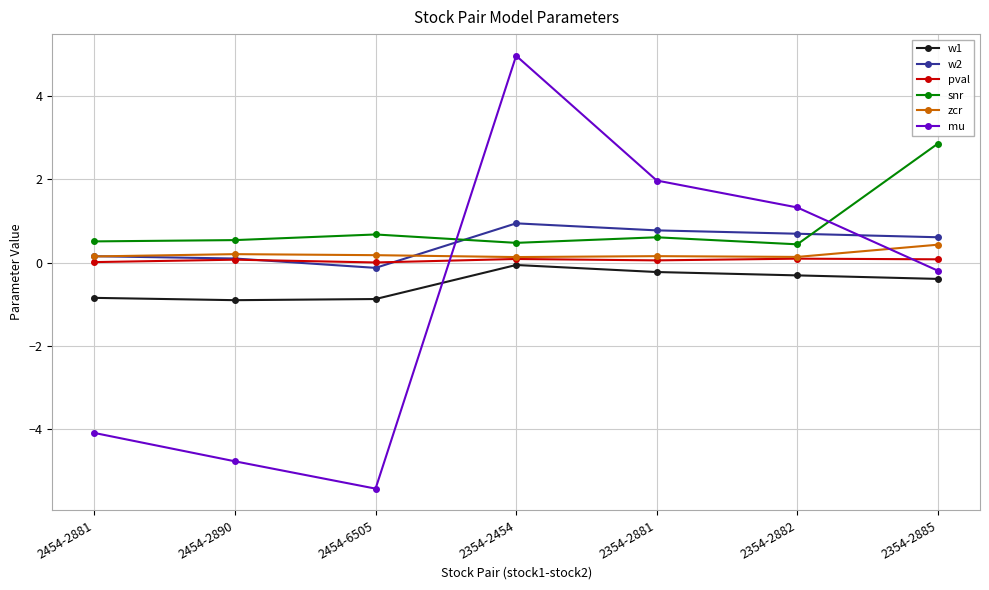

True or false: snr and w1 intersect in this chart.

False